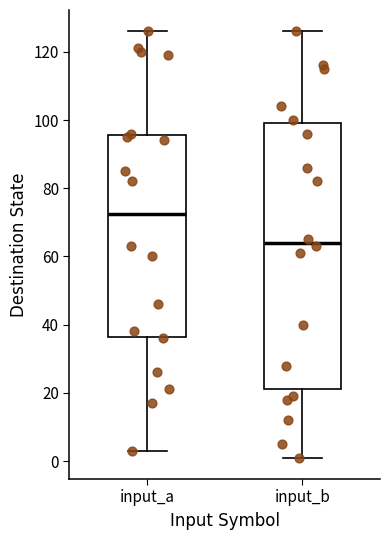

Where is the lower edge of the box for input_b on the y-axis? The values are not printed on the chart, so give them approximately, as read against the axis.

22